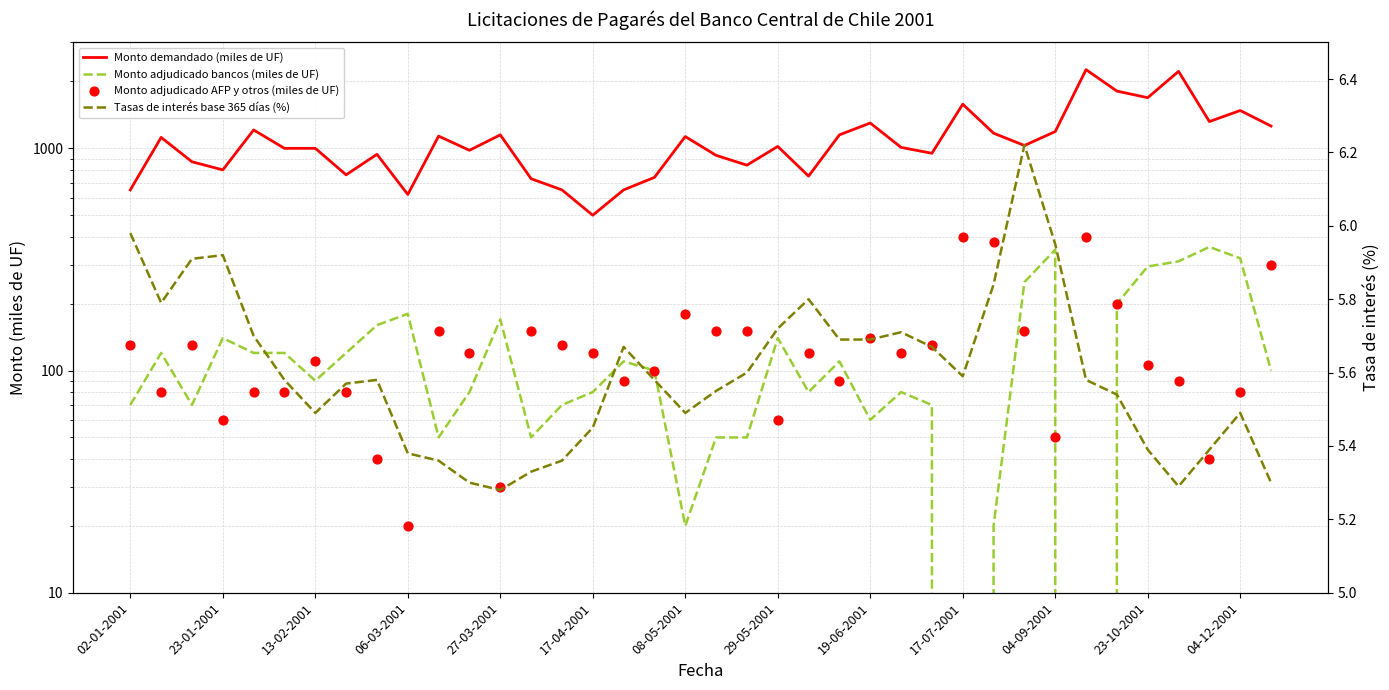

Which series has the widest spread of Y values?

Monto demandado (miles de UF)